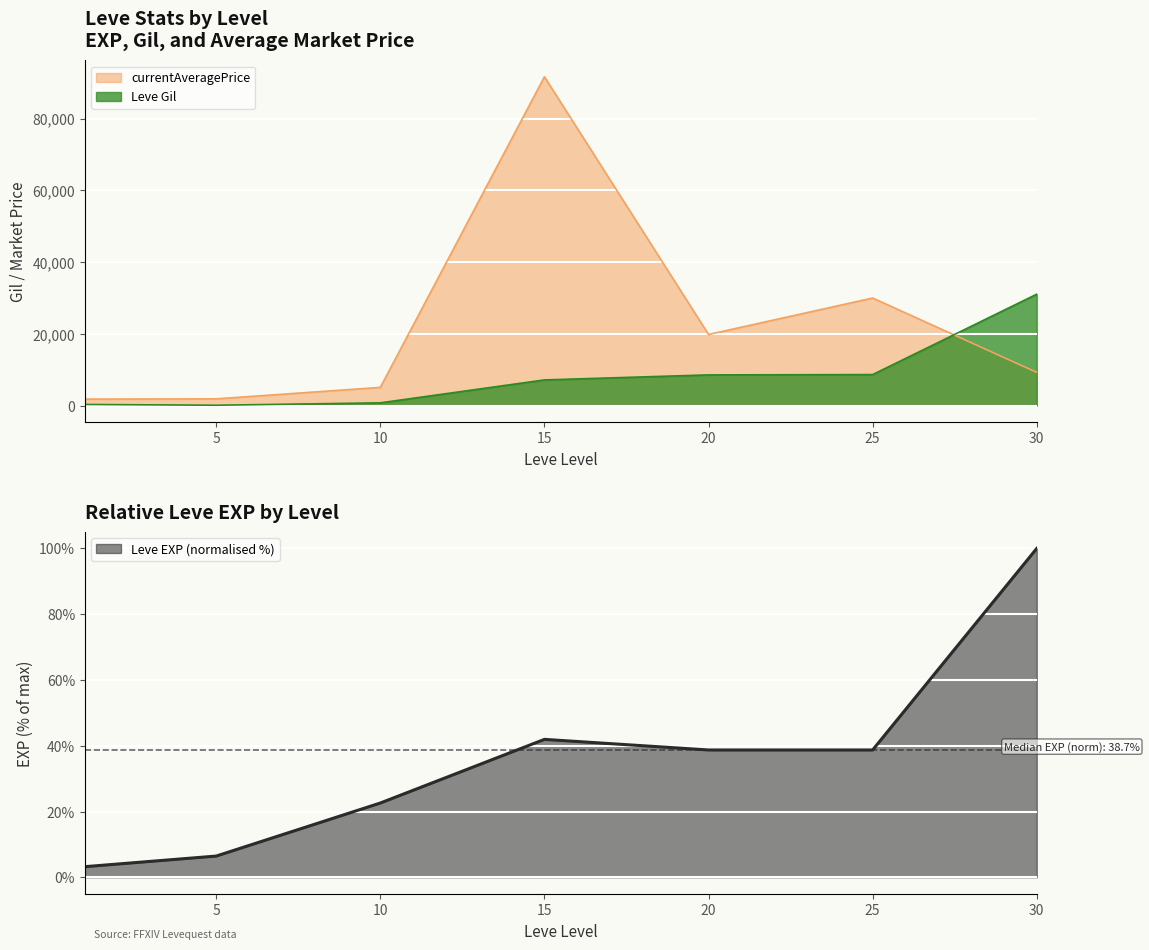

True or false: Leve EXP and currentAveragePrice intersect in this chart.

False